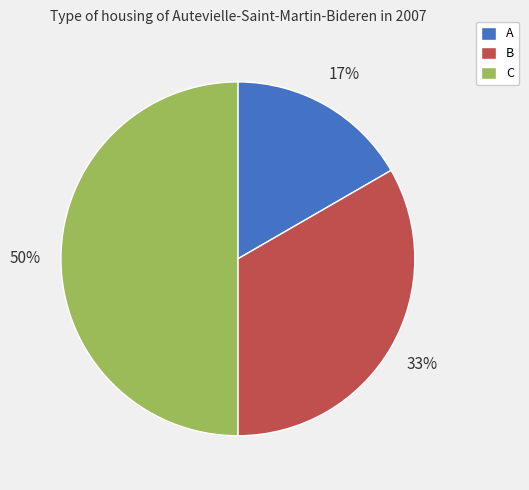

To the nearest percent, what is the average slice percentage?

33%